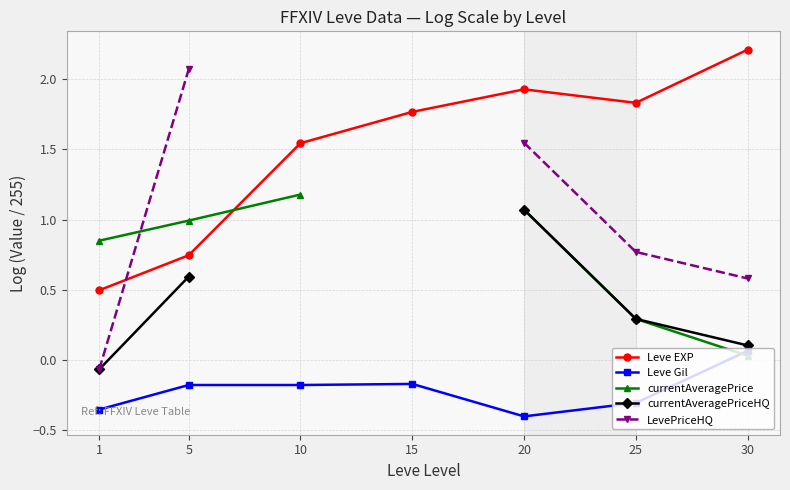

Where is LevePriceHQ nearest to the value 1?

25